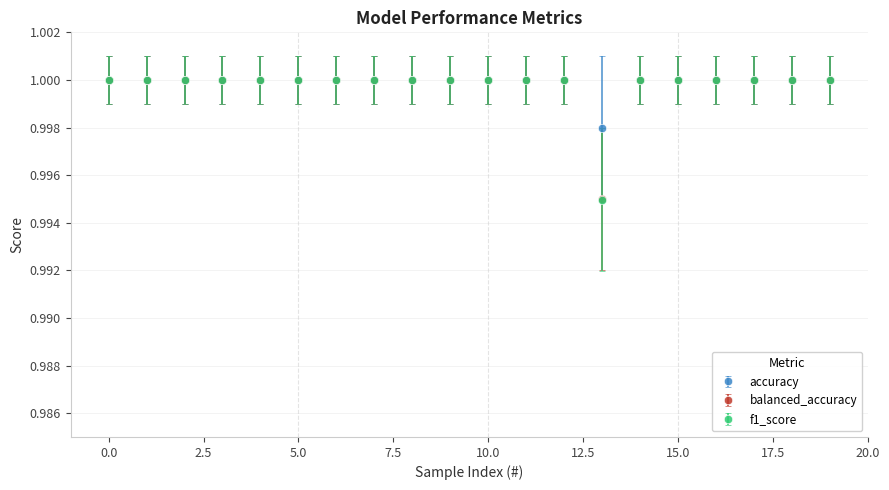

Which series has the largest range (max minus min)?

f1_score